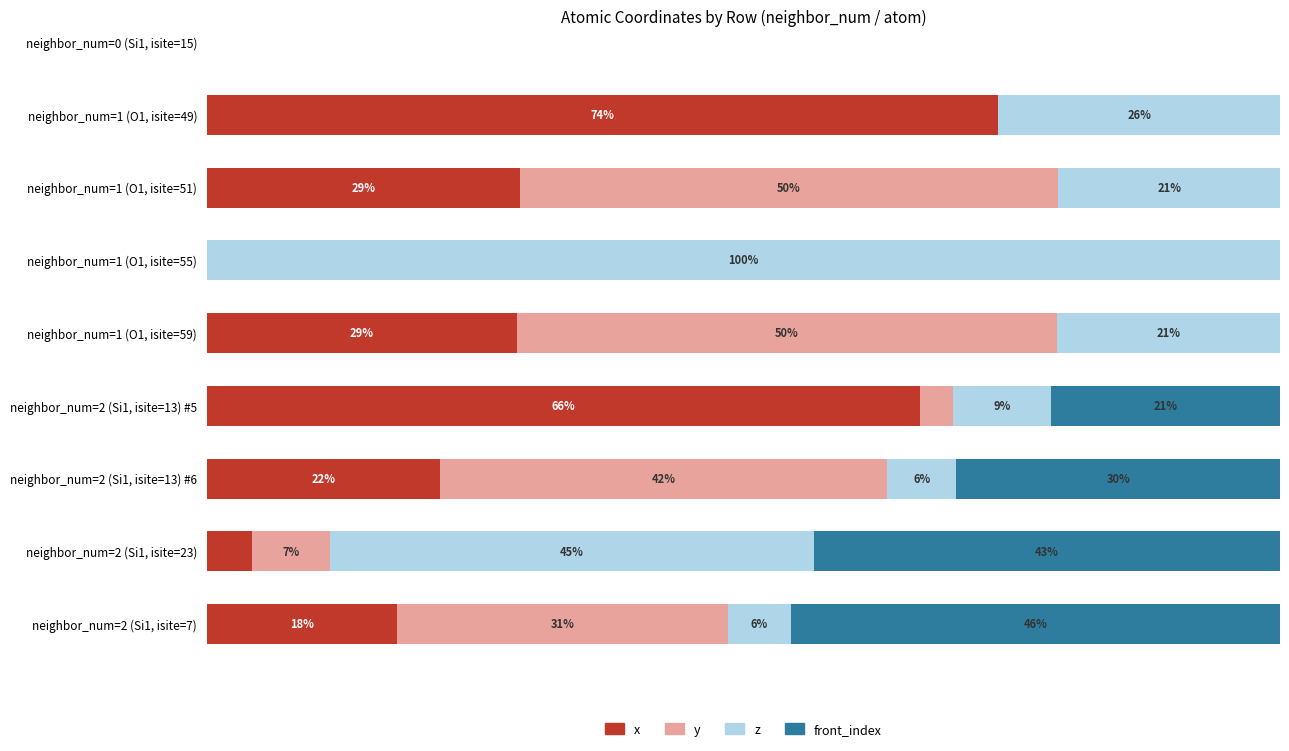

What are all the series names shown in the legend?

x, y, z, front_index